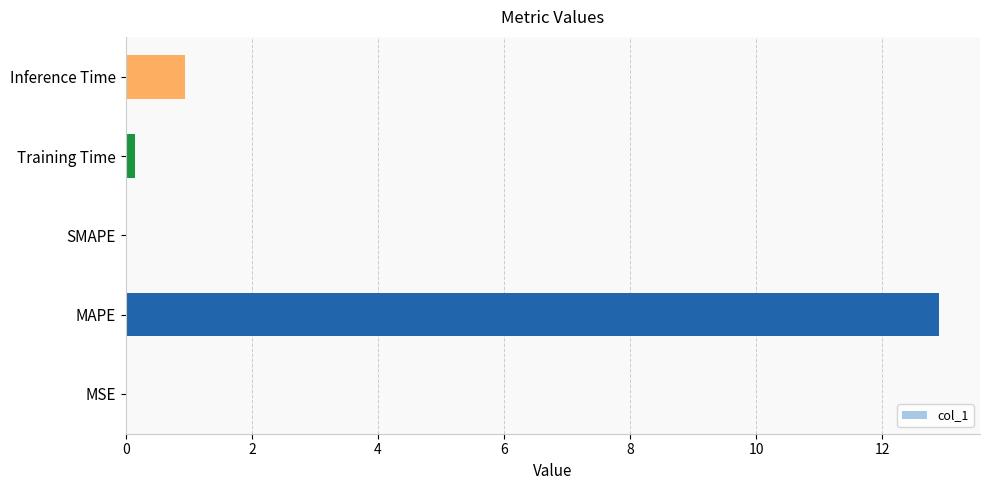

Are the bars horizontal?

Yes